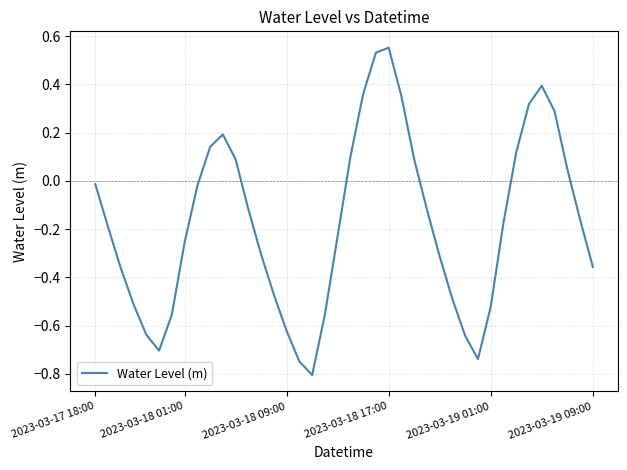

What is the difference between the maximum and minimum values?

1.4